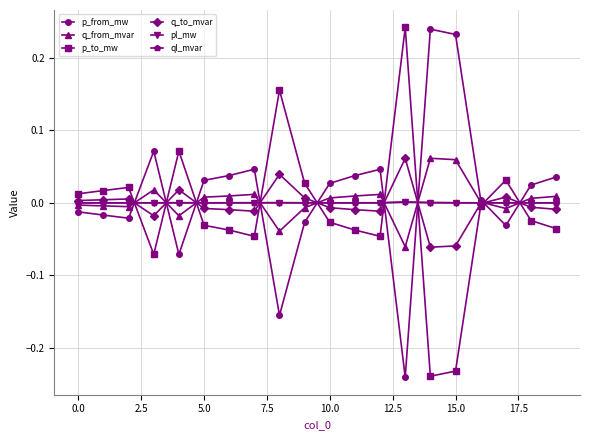

True or false: ql_mvar has more than 1 points higher than both neighbors.

True